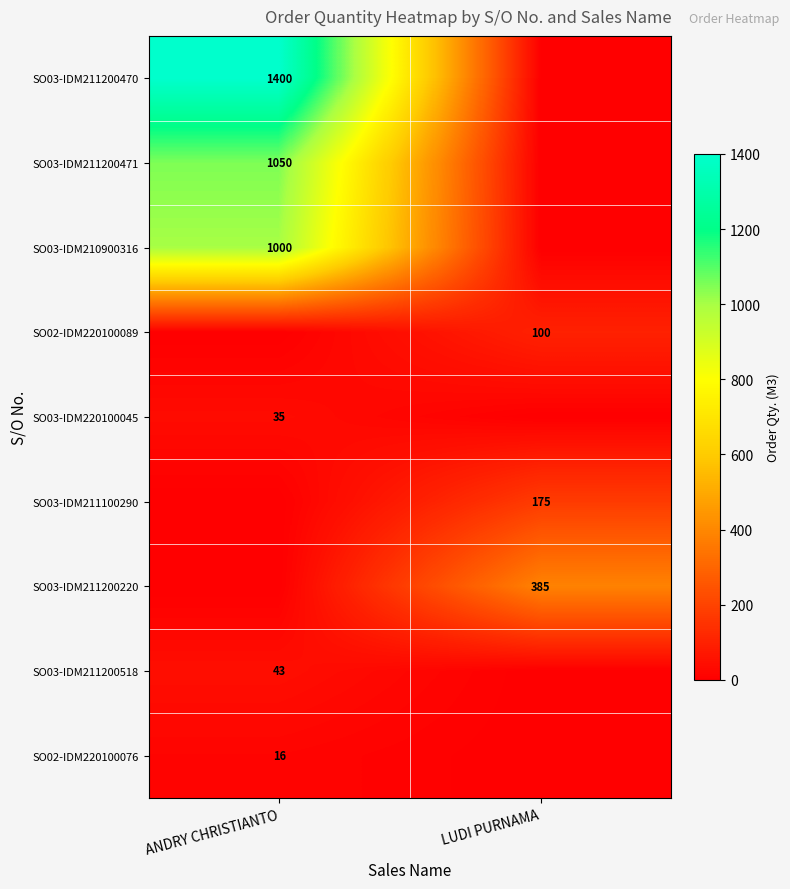

At which category is the sum across all series the highest?

ANDRY CHRISTIANTO